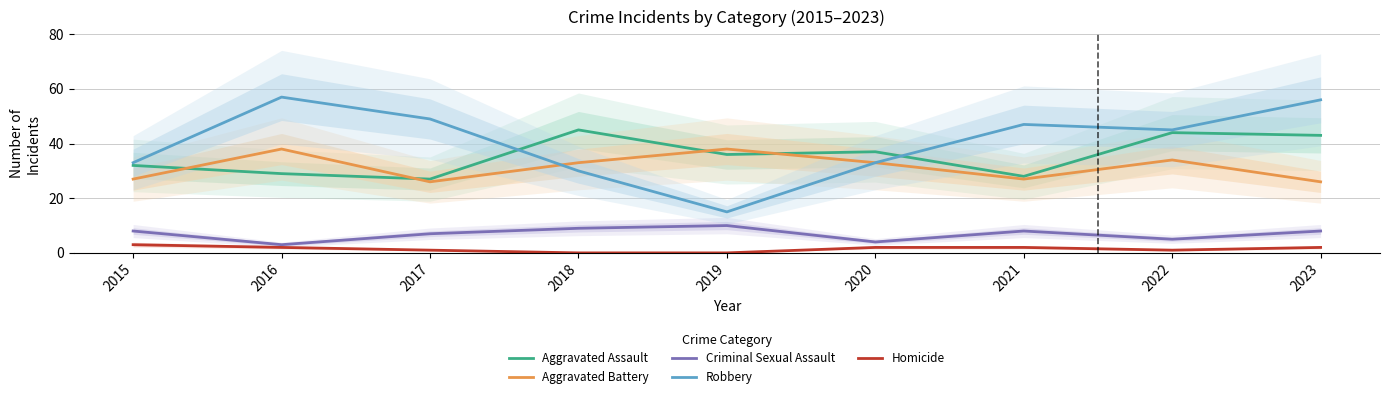

What is the value of the Aggravated Battery point at the 1st from the left?

27